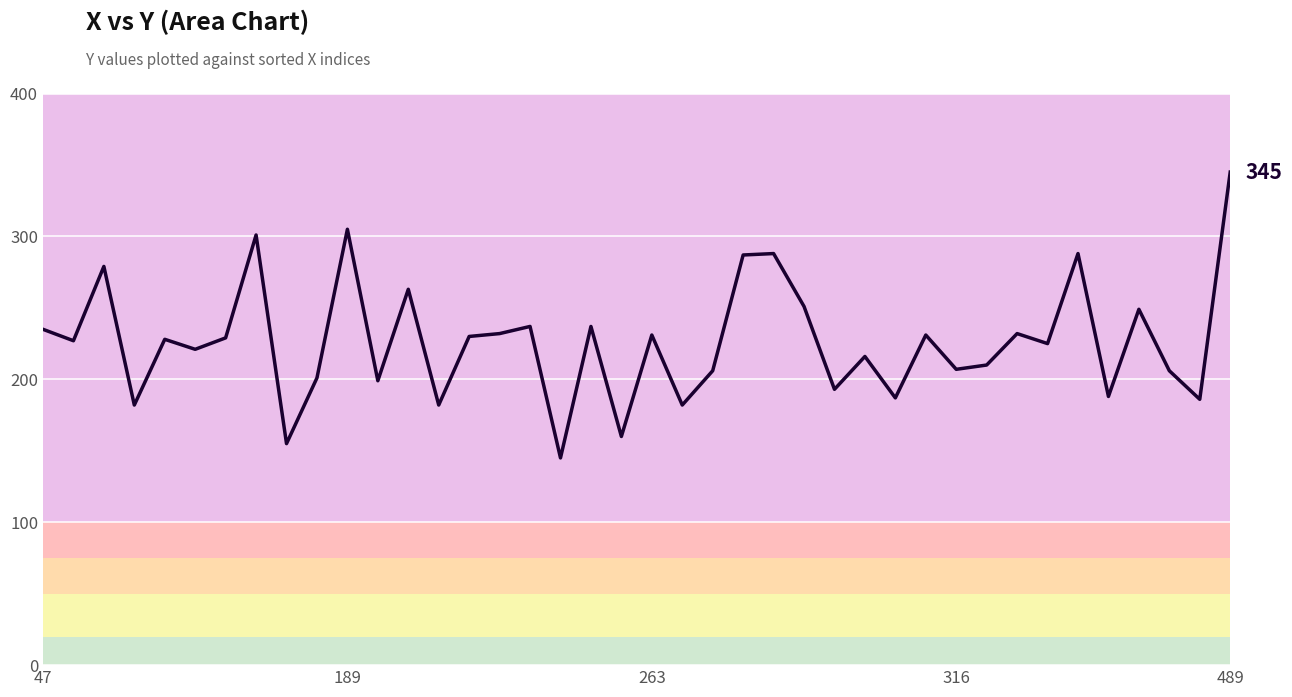

What is the maximum value shown in the chart?

345